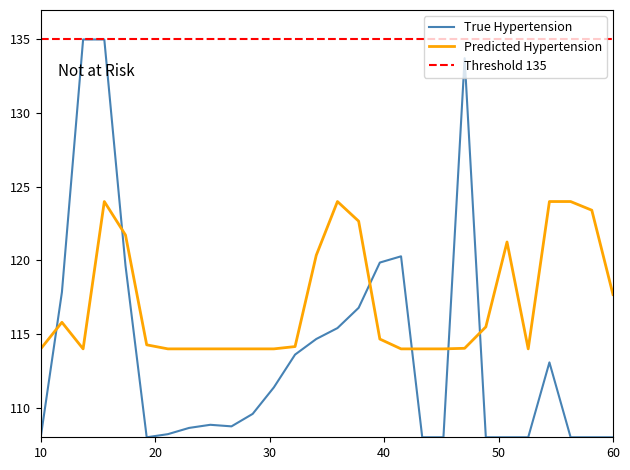

Rank the series by their average value, from highest to lowest.

Predicted Hypertension, True Hypertension